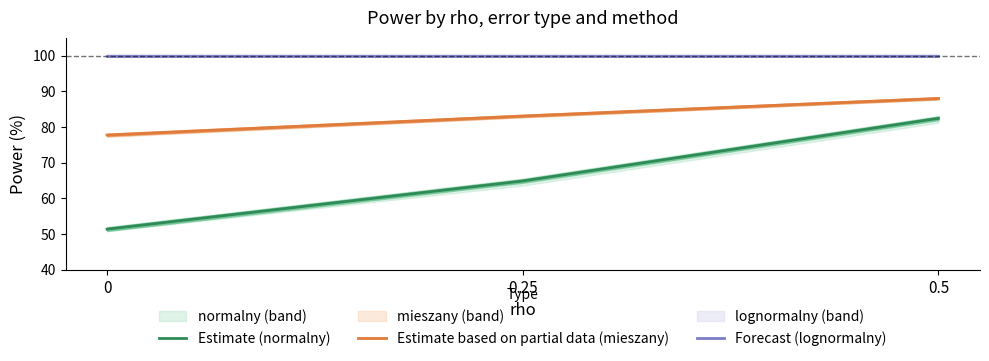

Reading right to left, extract all data points from this chart.

Estimate (normalny): 82.4	64.9	51.4
Estimate based on partial data (mieszany): 88.0	83.1	77.8
Forecast (lognormalny): 100.0	100.0	100.0